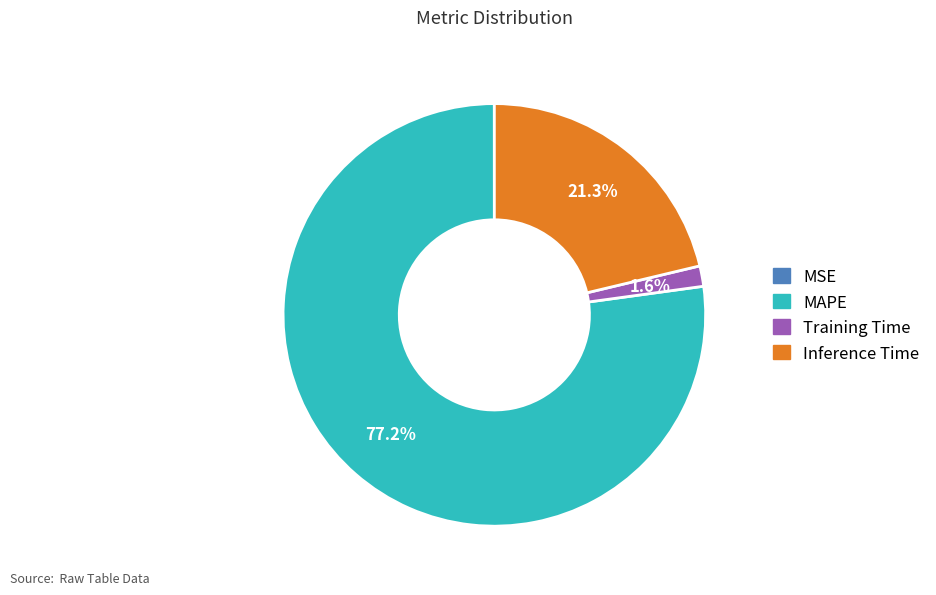

Which has a higher value, MAPE or Training Time?

MAPE